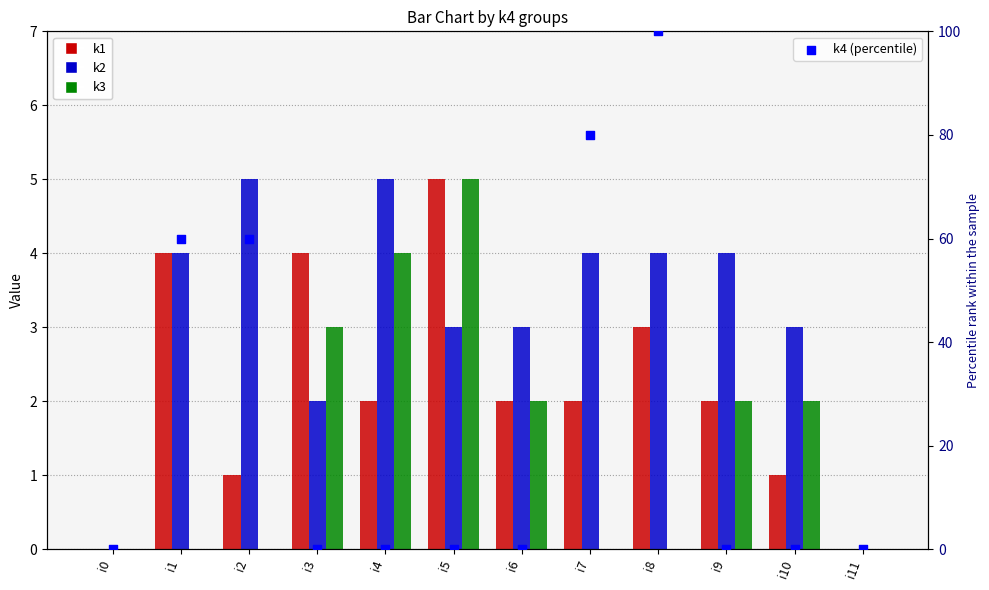

Which series reaches the maximum Y coordinate?

k4 (percentile)